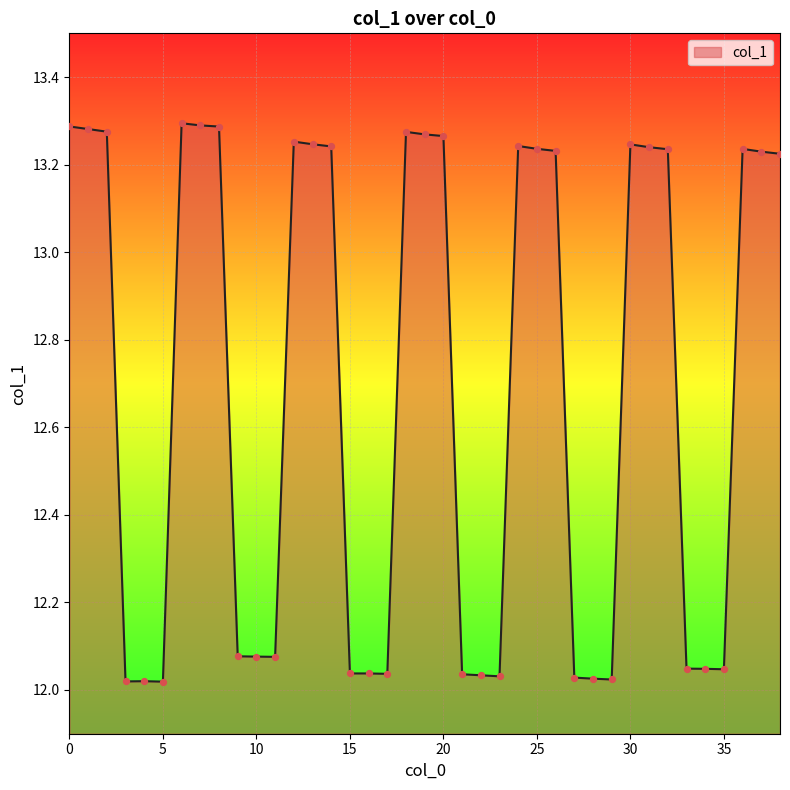

What is the difference between the maximum and minimum values?

1.3